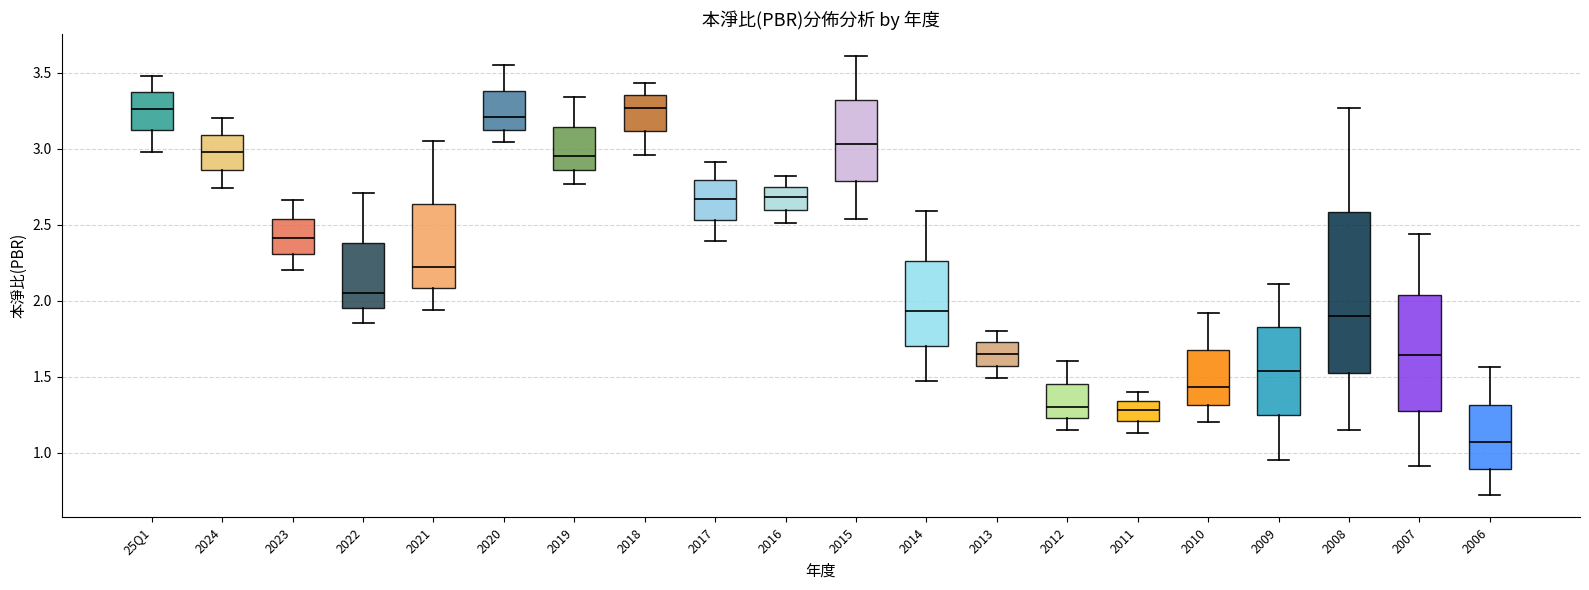

Comparing the boxes themselves (not the whiskers), which one is the tallest?

2008